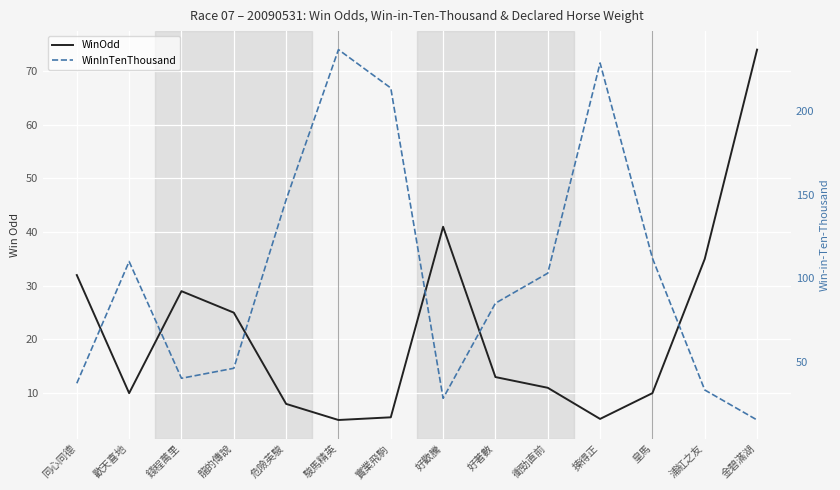

What position from the left is 危險英駿?

5